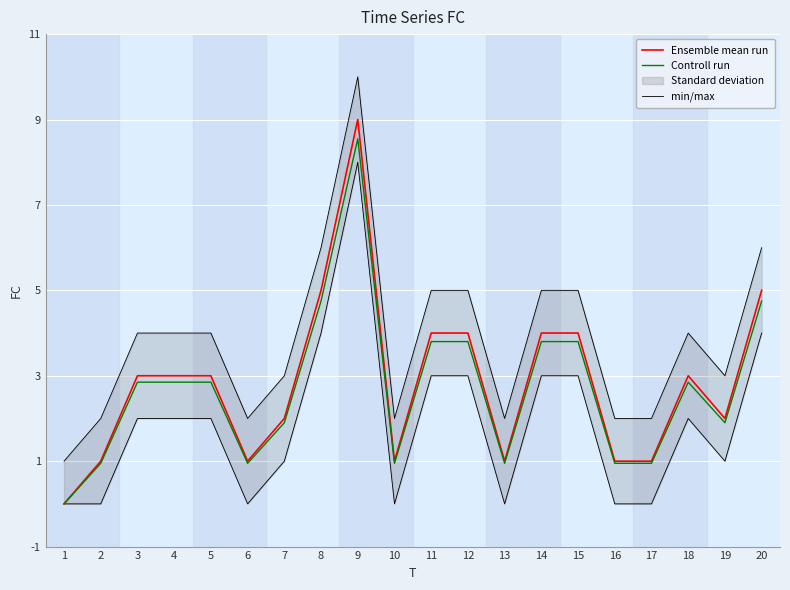

True or false: min/max and Controll run intersect in this chart.

False